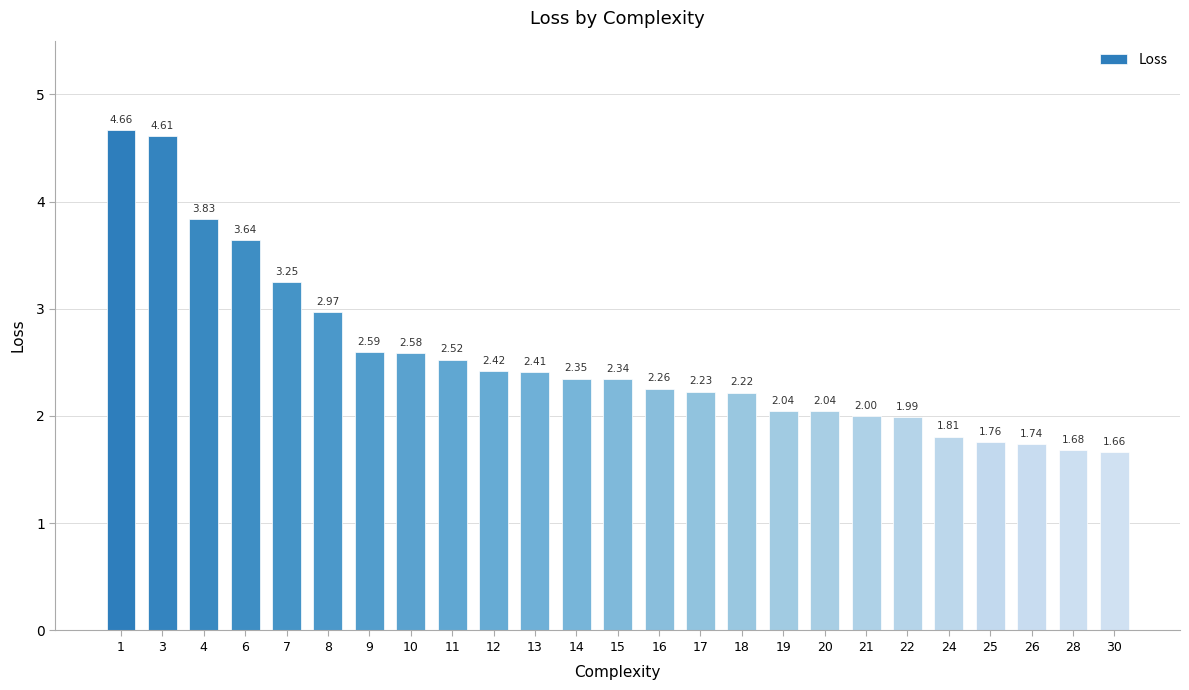

What is the difference between the values at 28 and 19?

0.4